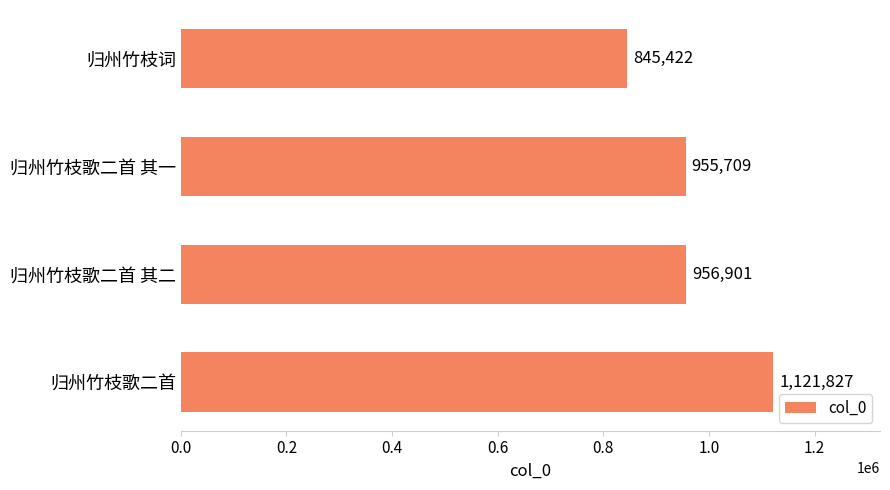

The value at 归州竹枝歌二首 is 1121827. True or false?

True